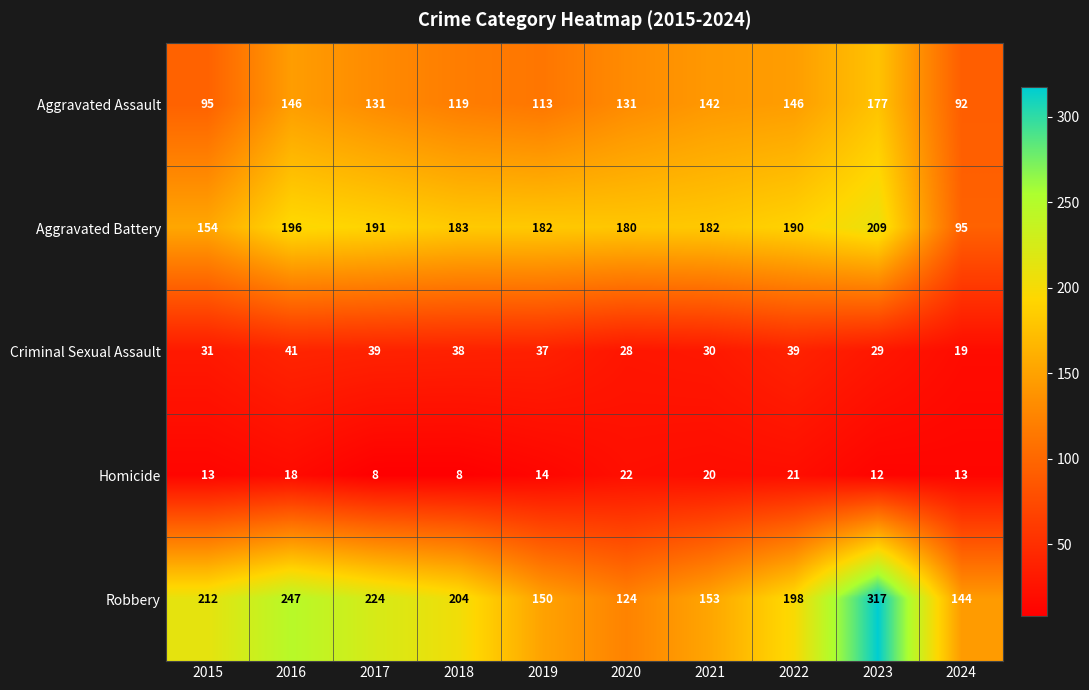

What is the average value of the Homicide series?

15